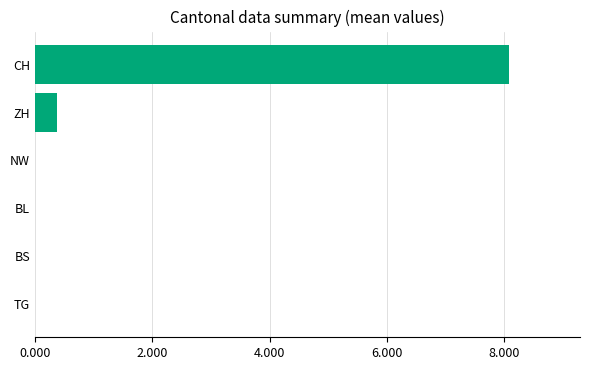

What is the maximum value shown in the chart?

8.1